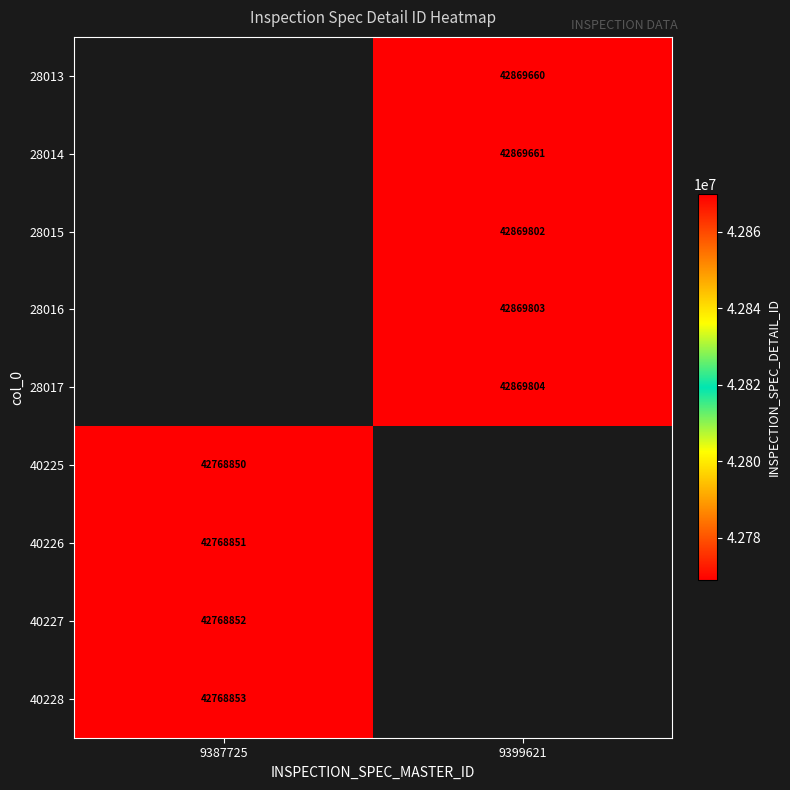

True or false: 28014 has a value of 15281345 at 9399621.

False